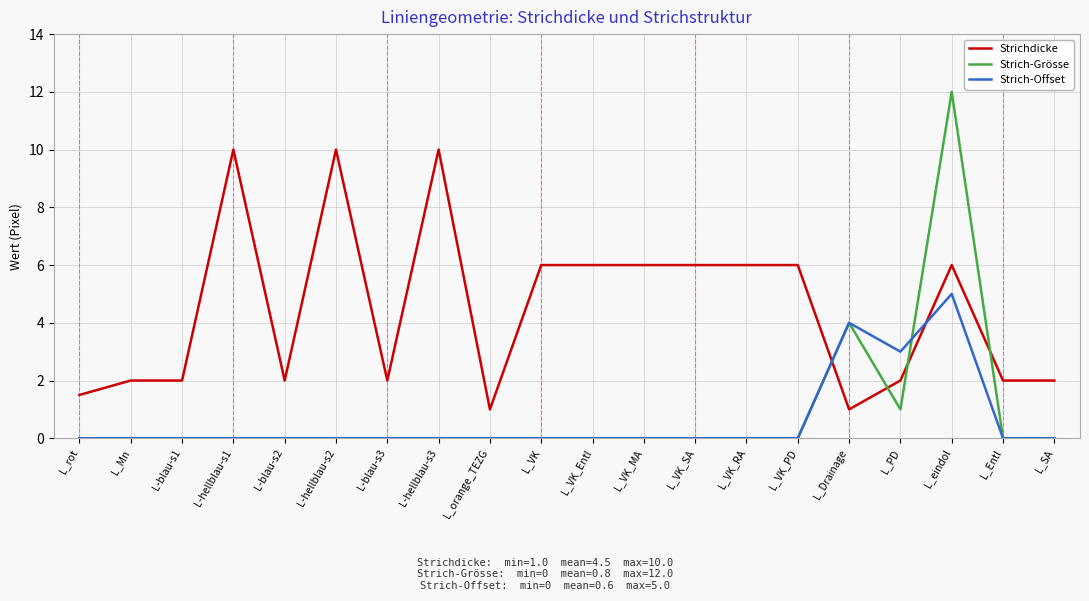

Reading right to left, list all the values displayed in this chart.

Strichdicke: 2.0	2.0	6.0	2.0	1.0	6.0	6.0	6.0	6.0	6.0	6.0	1.0	10.0	2.0	10.0	2.0	10.0	2.0	2.0	1.5
Strich-Grösse: 0.0	0.0	12.0	1.0	4.0	0.0	0.0	0.0	0.0	0.0	0.0	0.0	0.0	0.0	0.0	0.0	0.0	0.0	0.0	0.0
Strich-Offset: 0.0	0.0	5.0	3.0	4.0	0.0	0.0	0.0	0.0	0.0	0.0	0.0	0.0	0.0	0.0	0.0	0.0	0.0	0.0	0.0